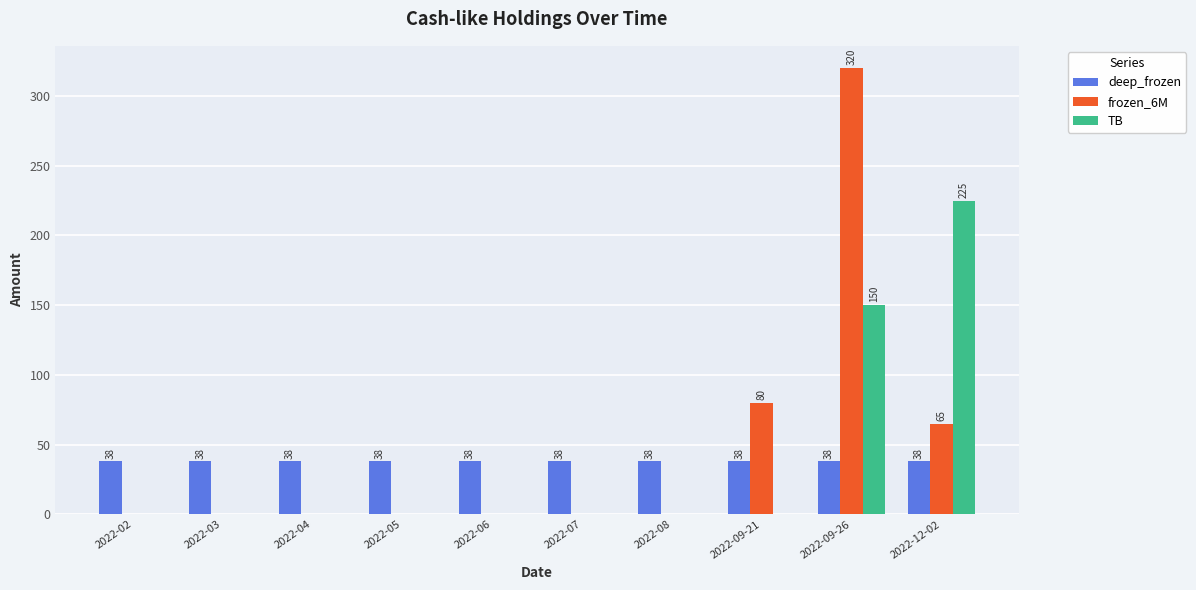

What is the approximate value of deep_frozen at 2022-07?

38